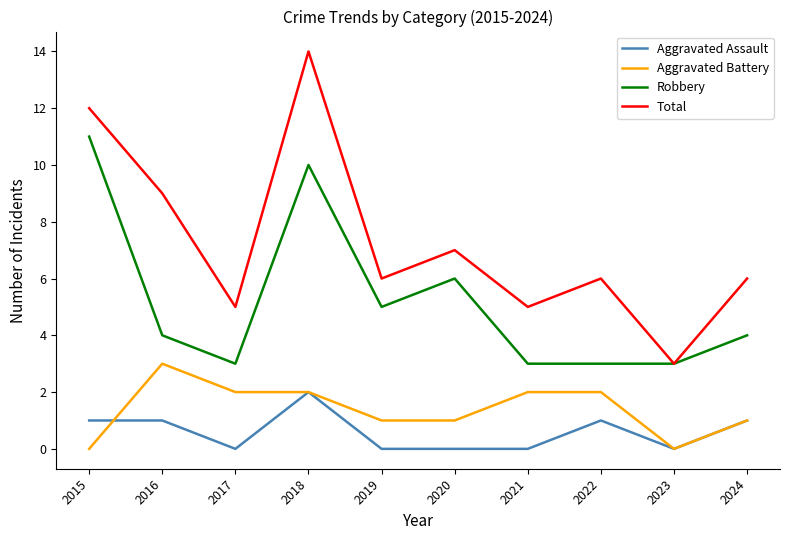

At which label does Aggravated Battery reach its peak?

2016